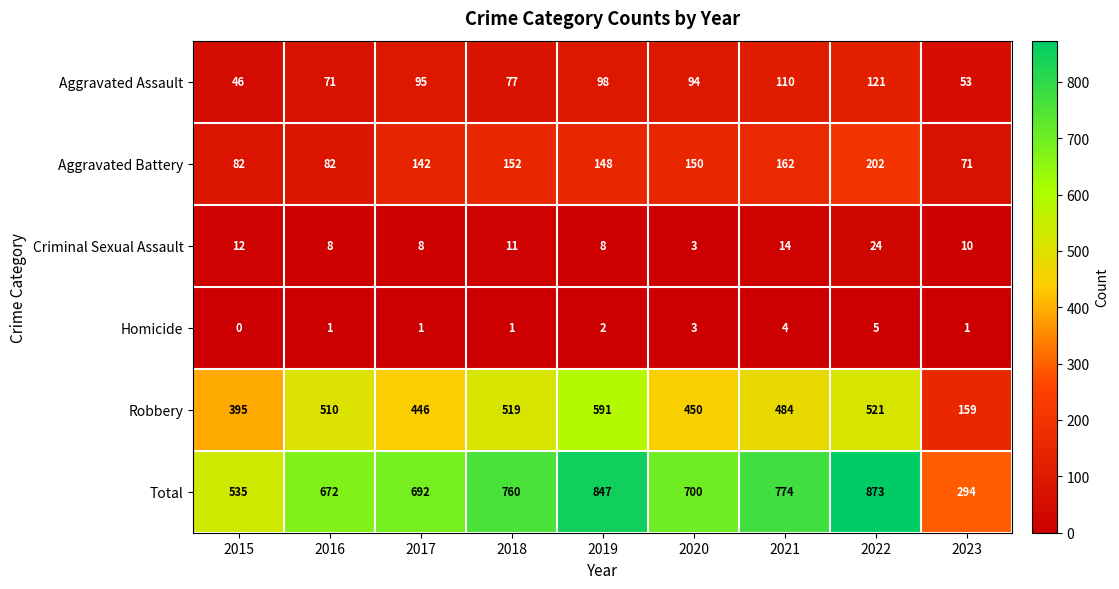

At which category does the chart reach its minimum across all series?

2015